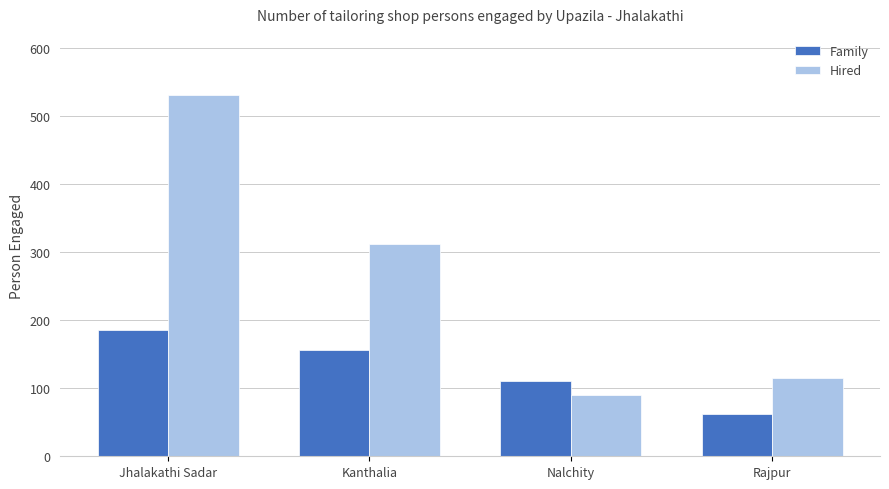

Is the value of Family at Jhalakathi Sadar greater than the value of Hired at Rajpur?

Yes